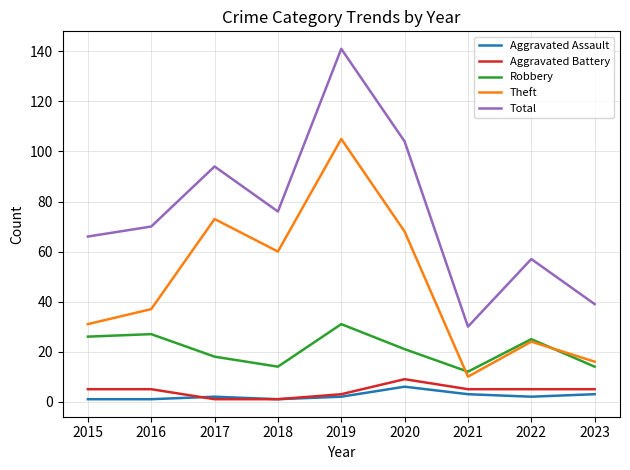

True or false: Robbery and Total cross at least once.

False